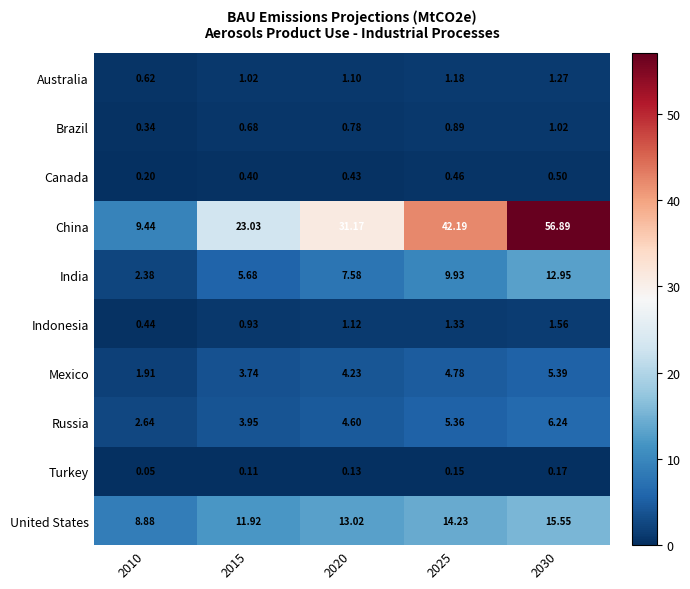

Rank the series by their maximum value, from lowest to highest.

Turkey, Canada, Brazil, Australia, Indonesia, Mexico, Russia, India, United States, China